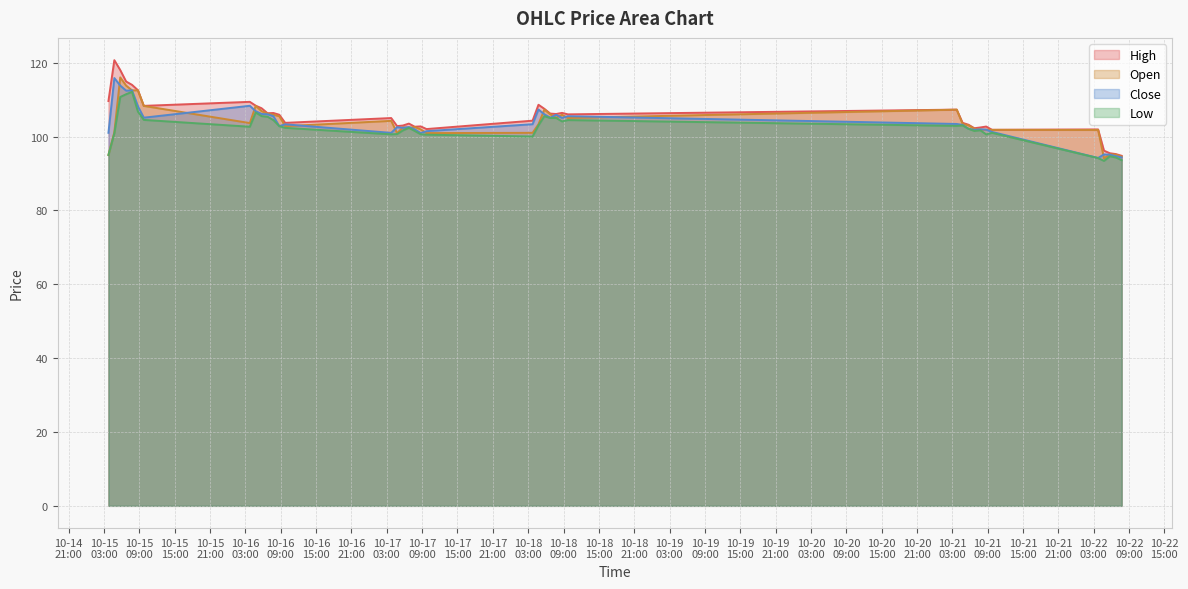

What is the approximate value of Close at 2024-10-15 08:45?

108.2